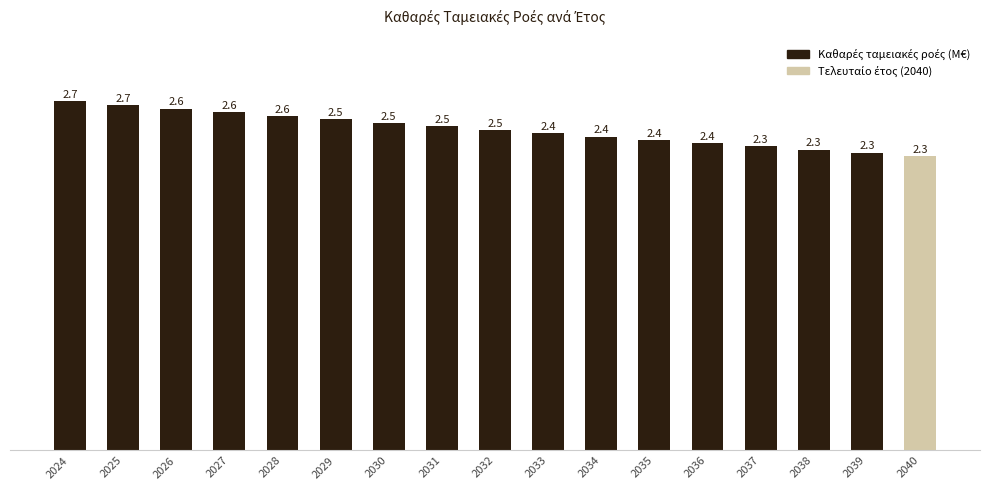

Count the number of data series in this chart.

1